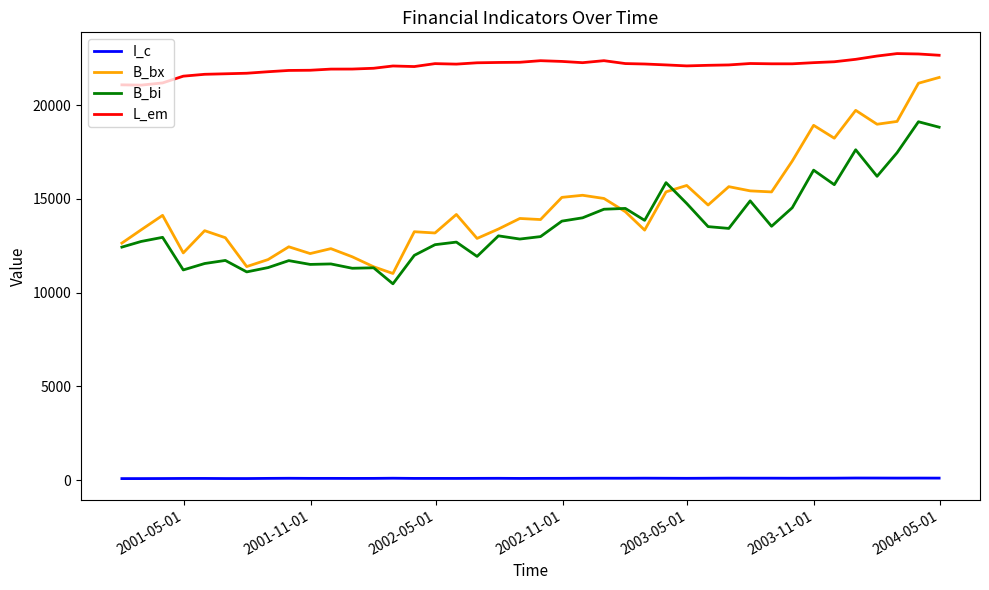

Rank the series by their maximum value, from lowest to highest.

I_c, B_bi, B_bx, L_em